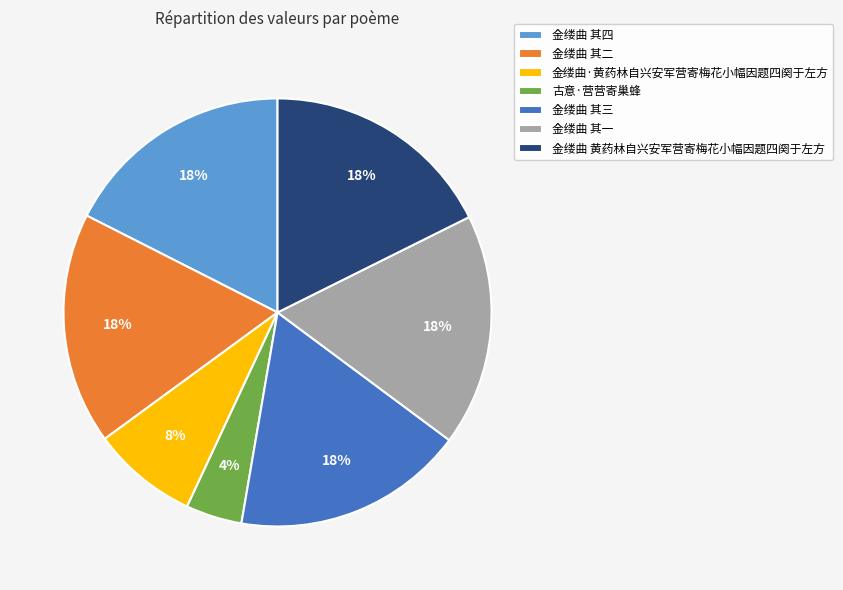

True or false: 金缕曲 其四 accounts for 18% of the total.

True